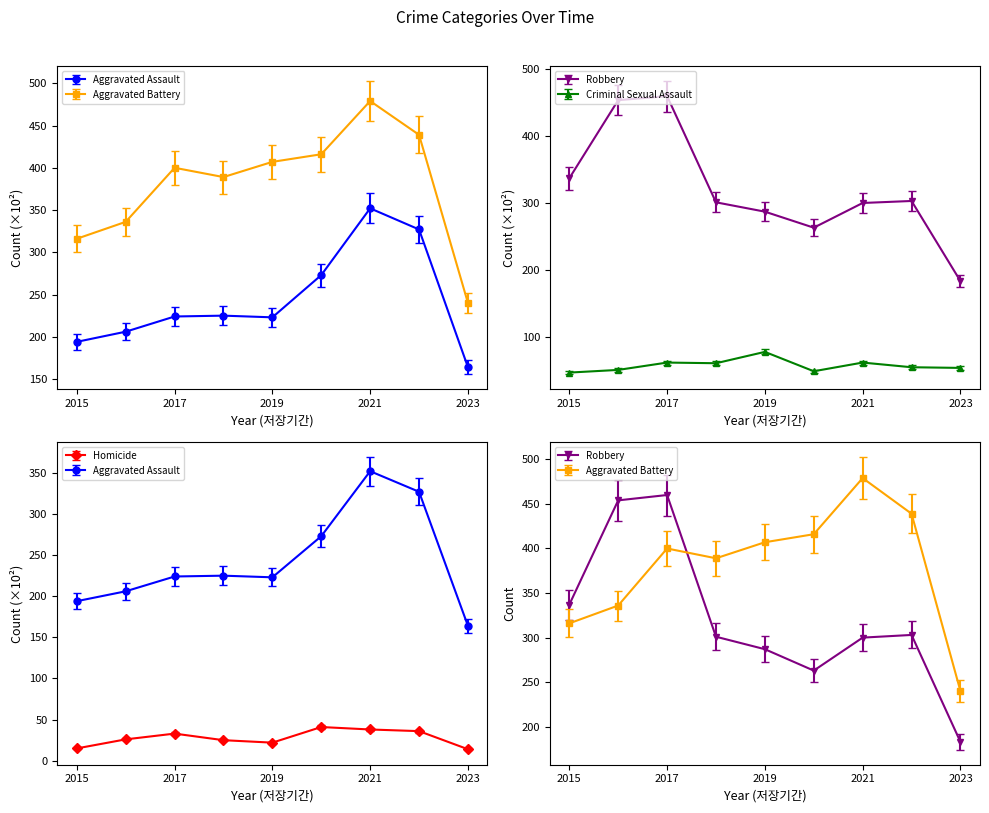

Where is the first local minimum for Criminal Sexual Assault?

2018